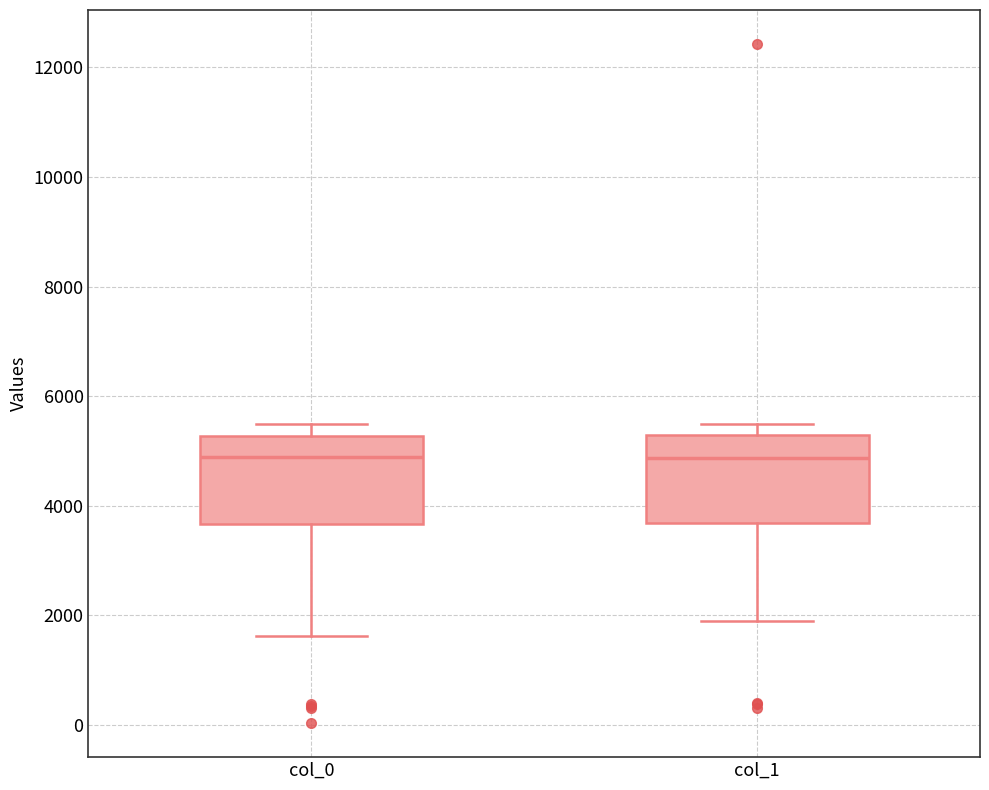

Where does the median line of the box for col_0 sit on the y-axis? The values are not printed on the chart, so give them approximately, as read against the axis.

4800